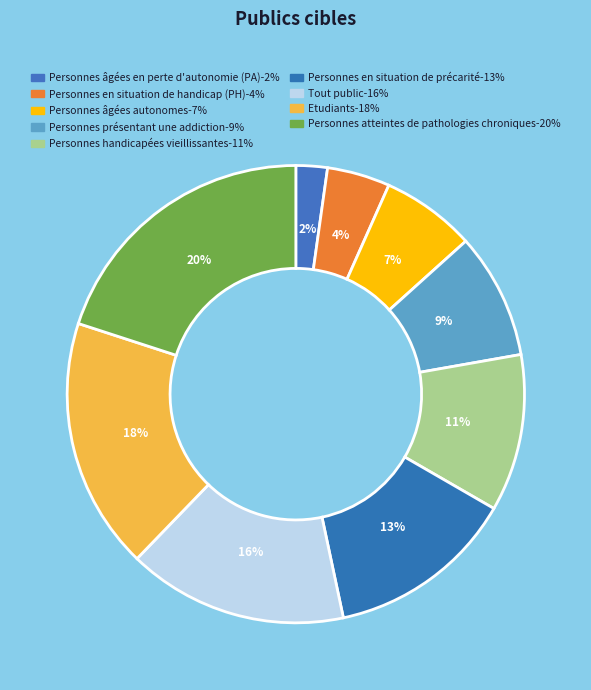

How many segments does this pie chart have?

9